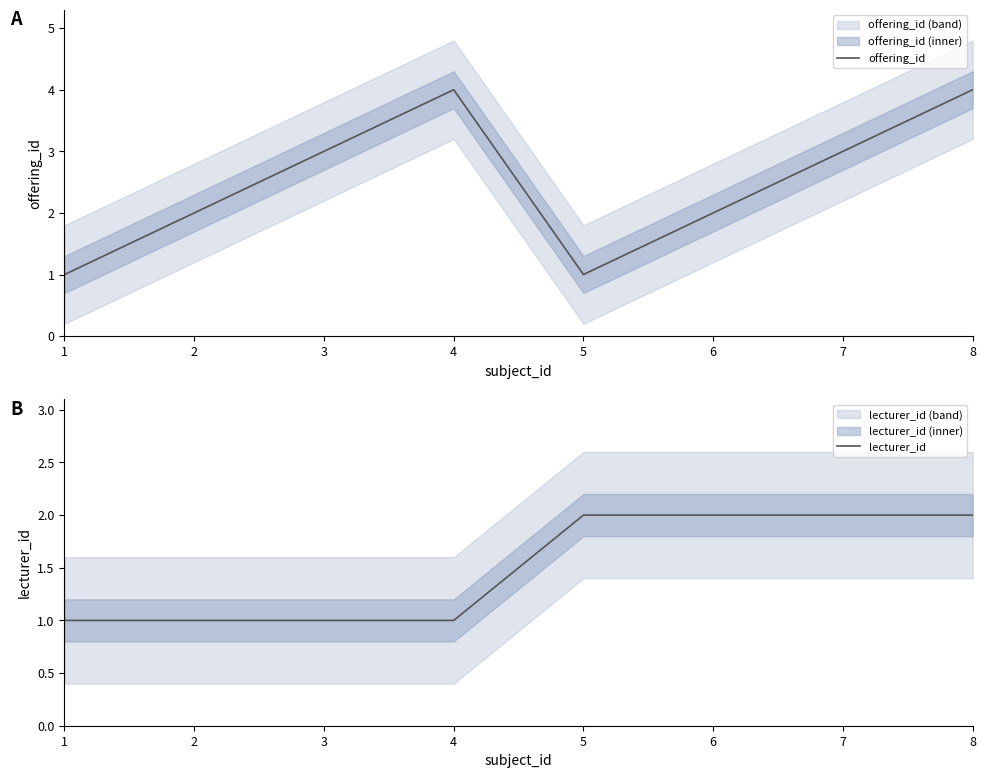

The value of offering_id at 5 is 1. True or false?

True